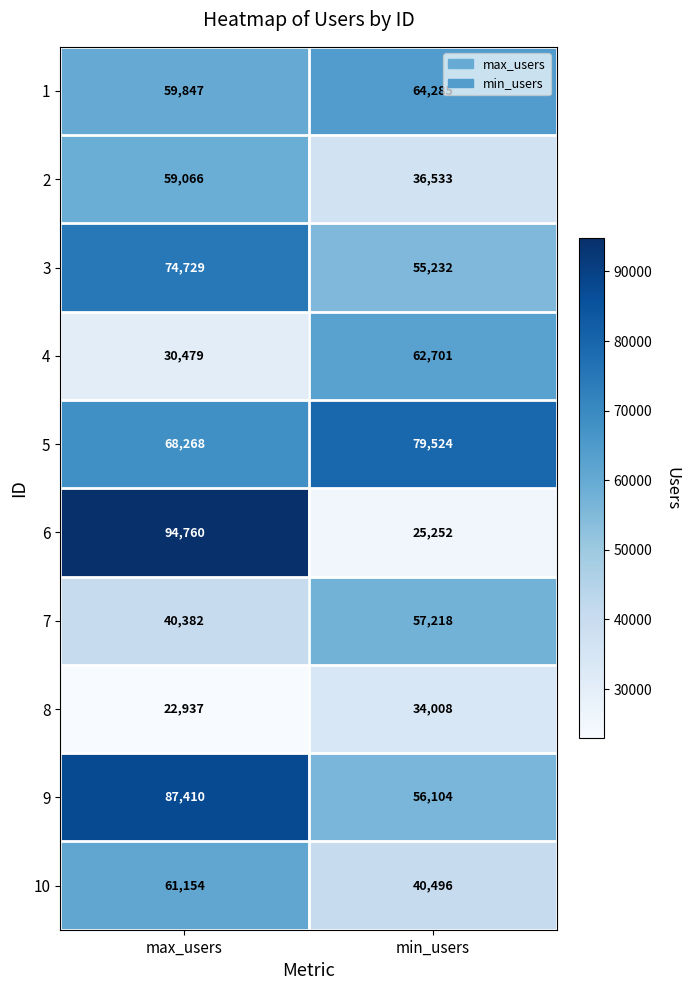

What is the spread (max minus min) of values at max_users?

71823